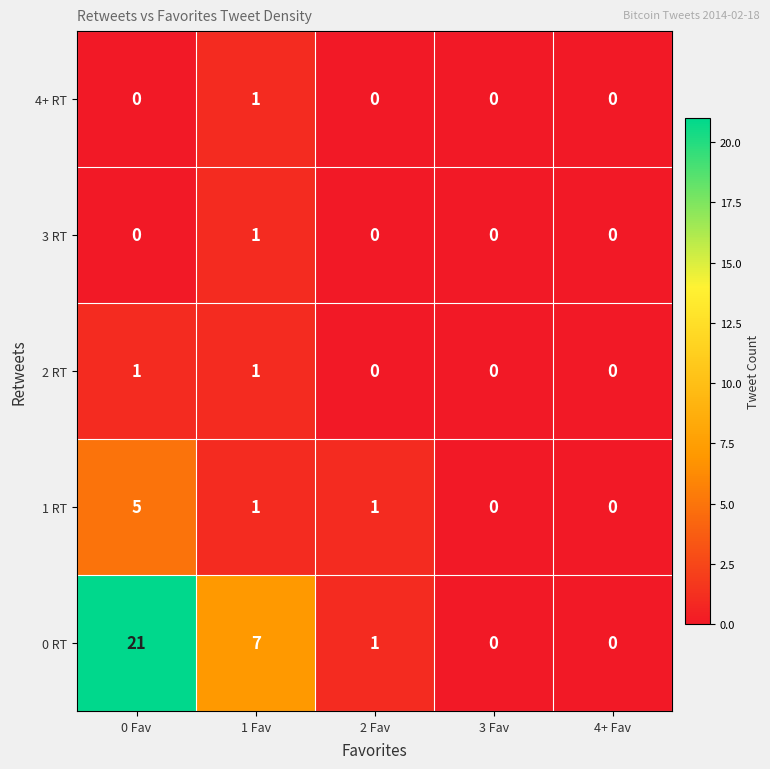

Reading right to left, transcribe all the data shown in this chart.

4+ RT: 4+ Fav=0	3 Fav=0	2 Fav=0	1 Fav=1	0 Fav=0
3 RT: 4+ Fav=0	3 Fav=0	2 Fav=0	1 Fav=1	0 Fav=0
2 RT: 4+ Fav=0	3 Fav=0	2 Fav=0	1 Fav=1	0 Fav=1
1 RT: 4+ Fav=0	3 Fav=0	2 Fav=1	1 Fav=1	0 Fav=5
0 RT: 4+ Fav=0	3 Fav=0	2 Fav=1	1 Fav=7	0 Fav=21